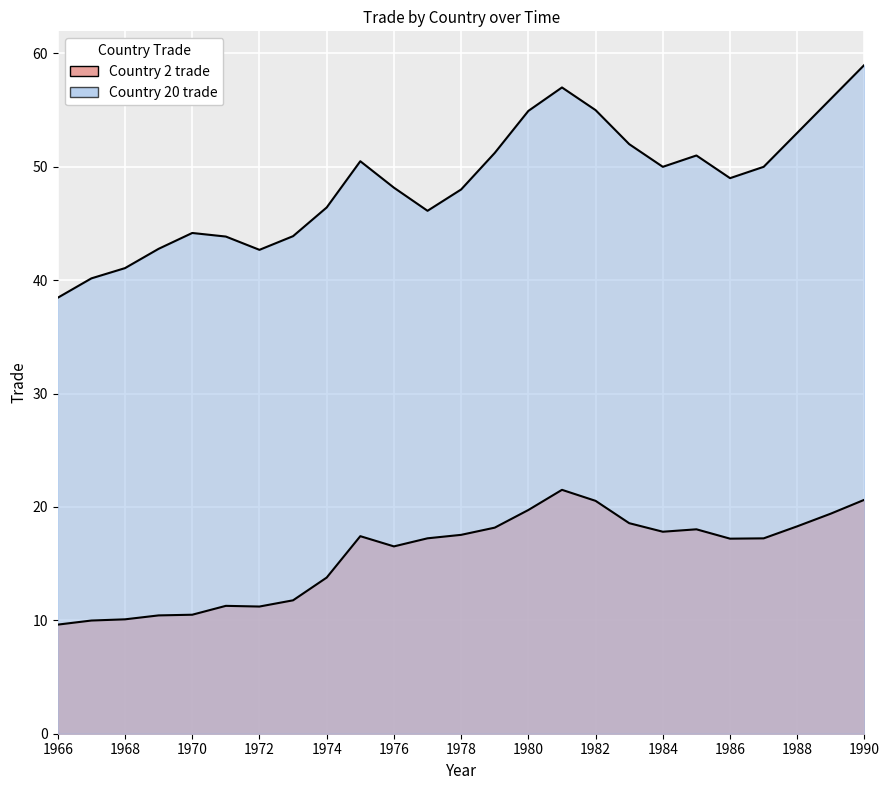

What is the value of the country_20_trade point at the 14th from the left?

51.2